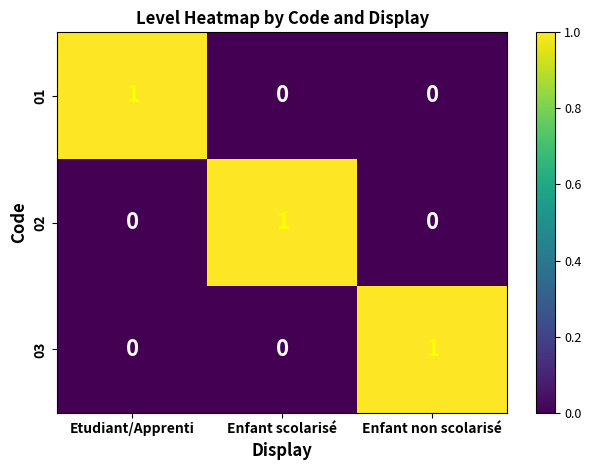

Is the value of 01 at Etudiant/Apprenti greater than the value of 03 at Etudiant/Apprenti?

Yes